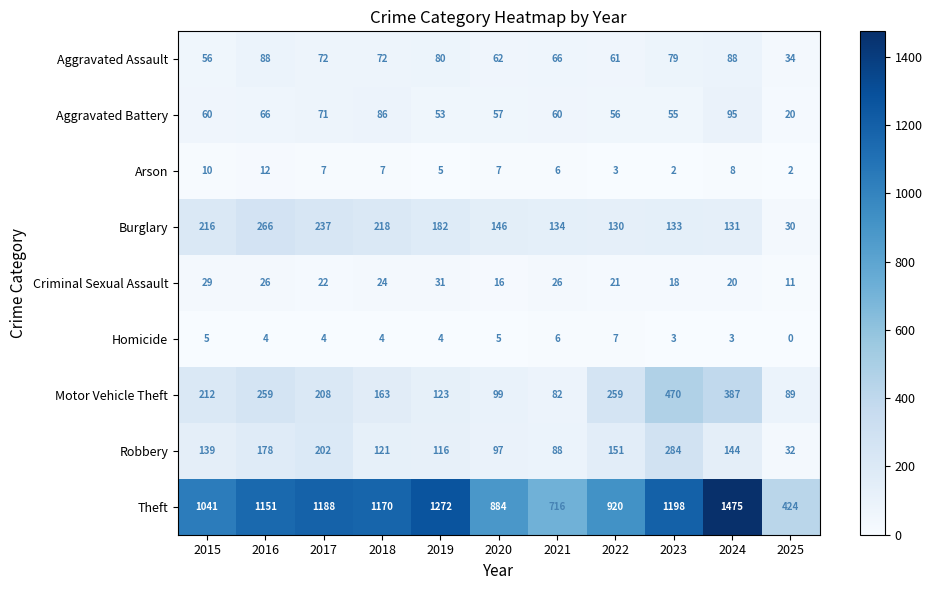

Which series has the widest spread of values?

Theft